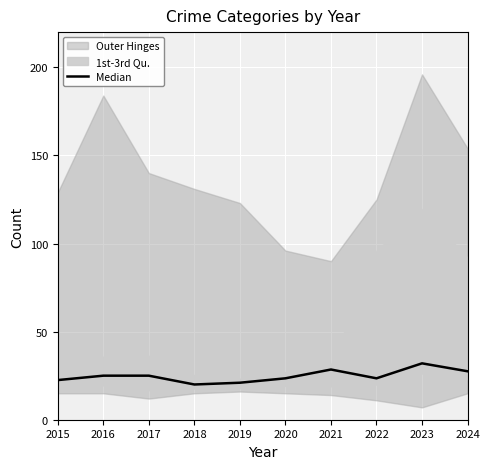

True or false: the data shows 25.0 at 2016.

True